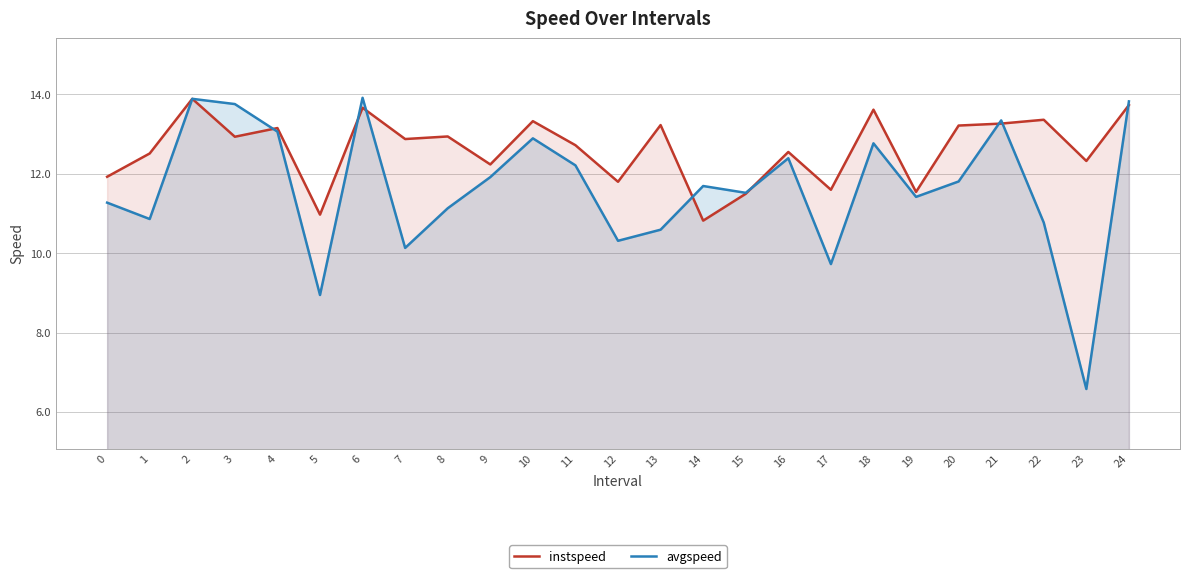

How many series are shown in this chart?

2